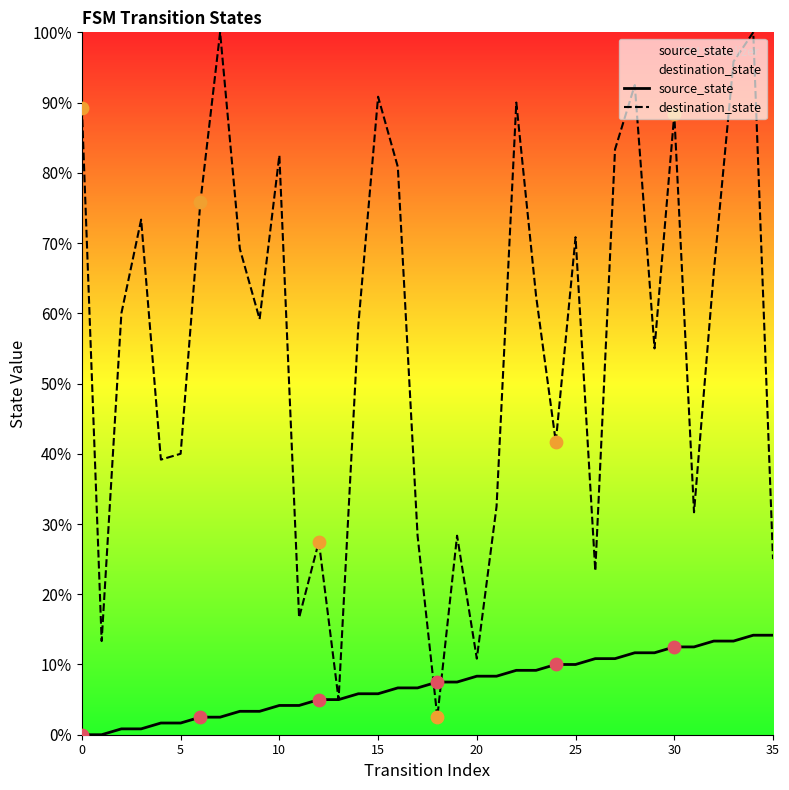

Which series contains the highest Y value?

destination_state